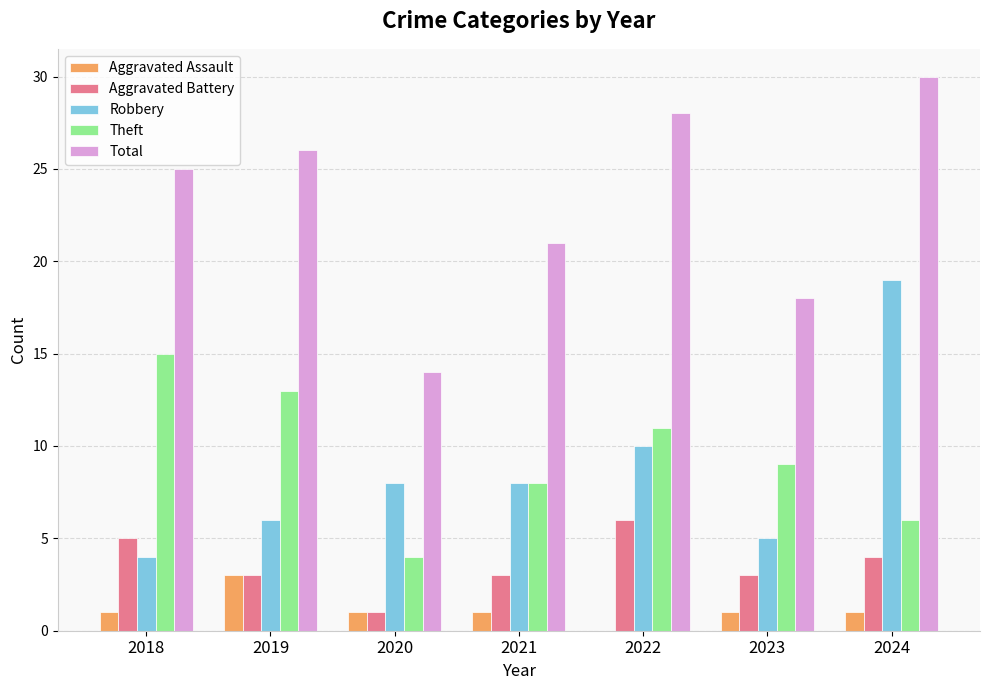

How many groups of bars are there?

7